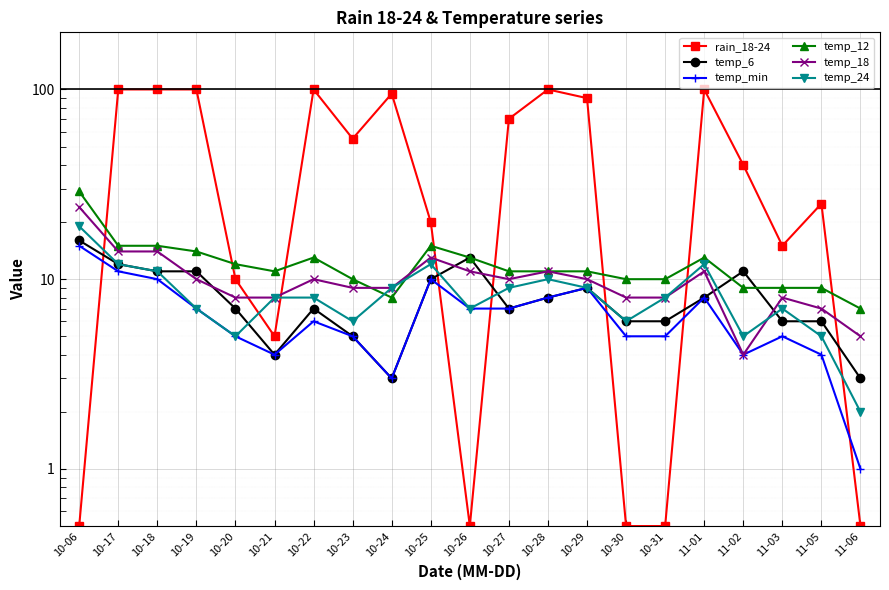

What is the difference between the second highest and second lowest values in the temp_6 series?

10.0